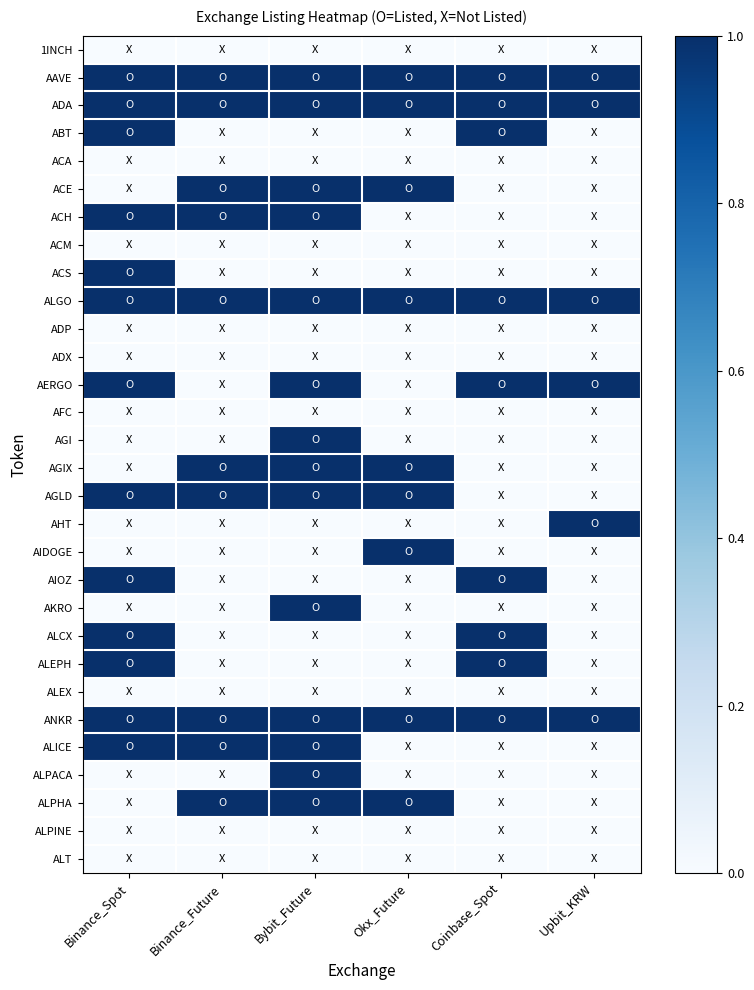

Rank the series at Binance_Future from lowest to highest value.

1INCH, ABT, ACA, ACM, ACS, ADP, ADX, AERGO, AFC, AGI, AHT, AIDOGE, AIOZ, AKRO, ALCX, ALEPH, ALEX, ALPACA, ALPINE, ALT, AAVE, ADA, ACE, ACH, ALGO, AGIX, AGLD, ANKR, ALICE, ALPHA